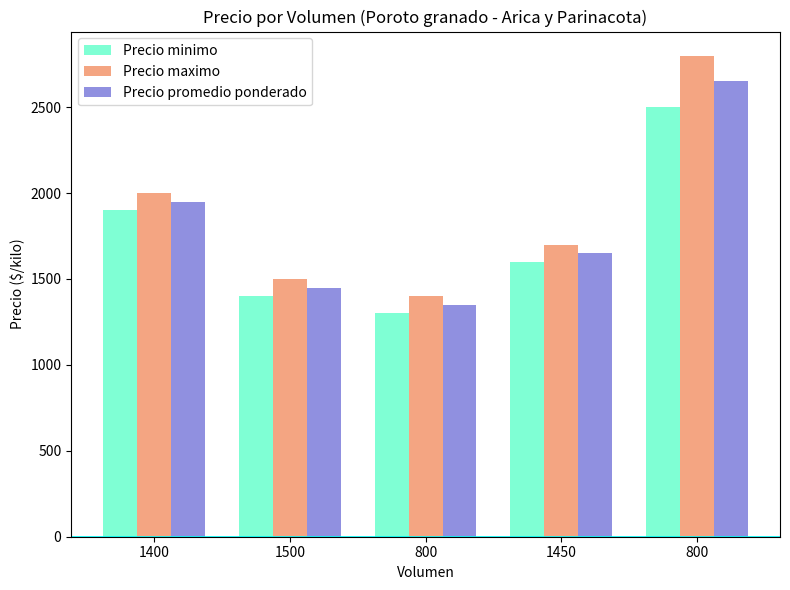

Is it true that Precio maximo equals 4865 at 800?

False